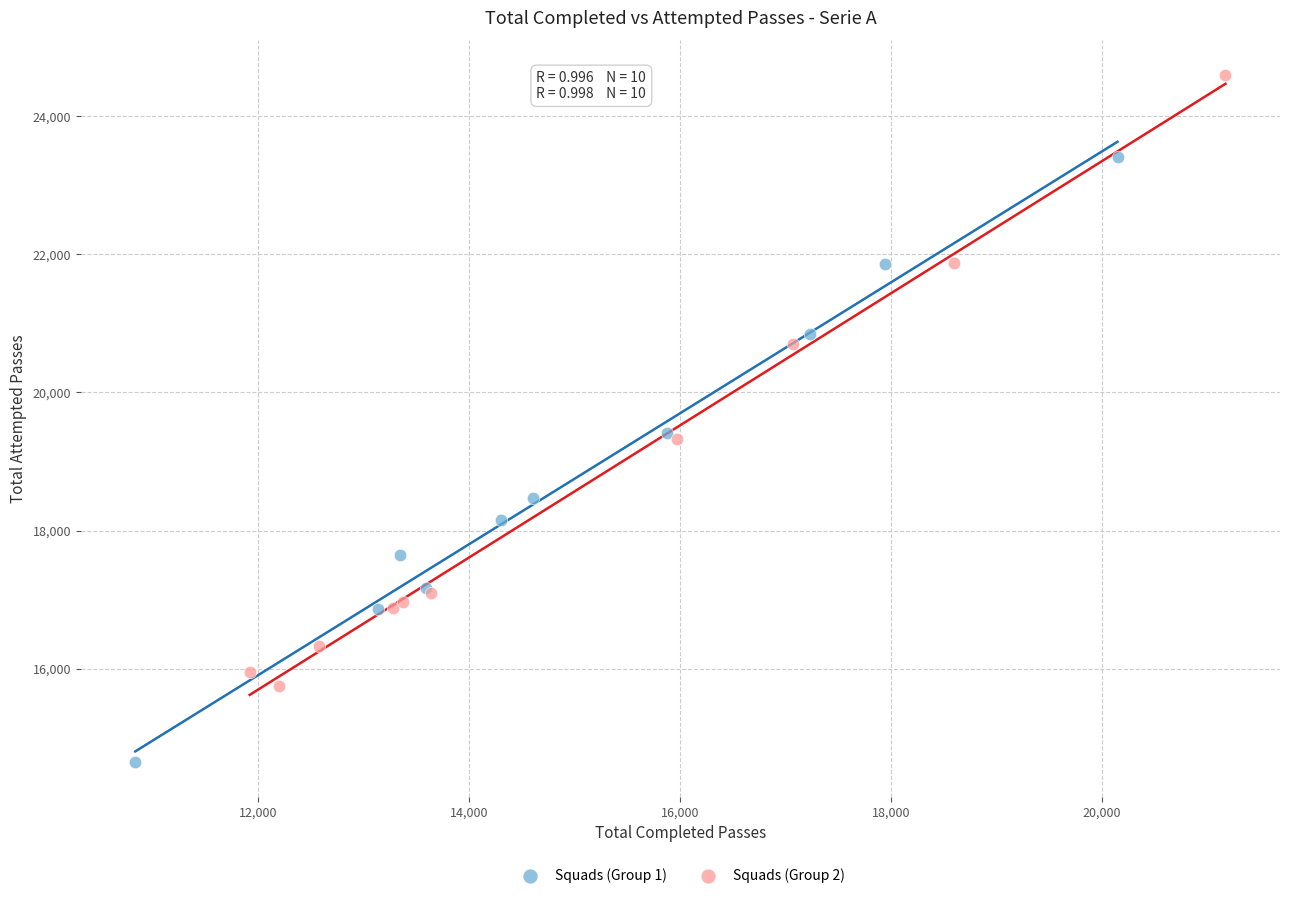

Which series reaches the maximum Y coordinate?

Squads (Group 2)